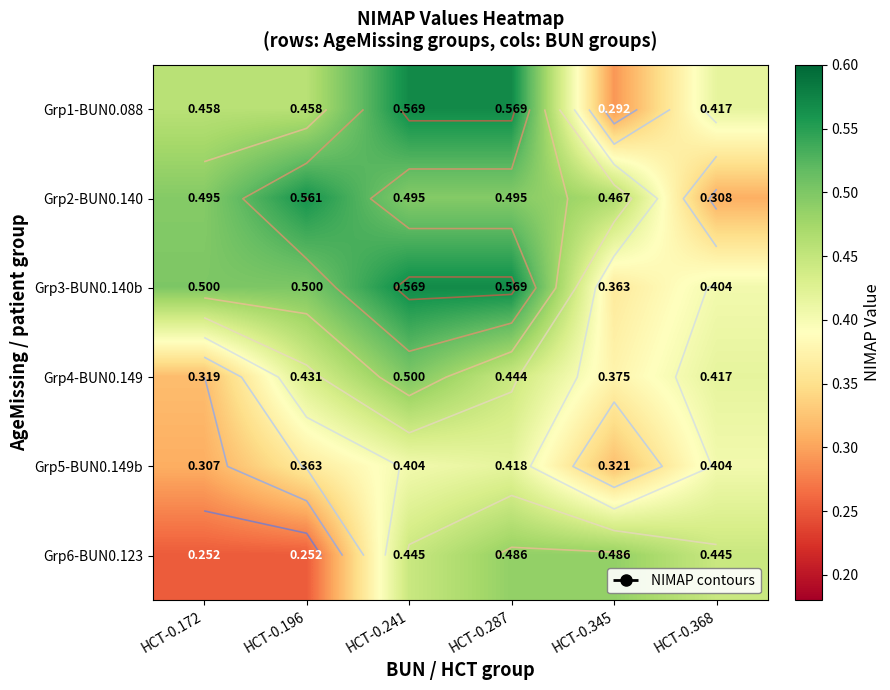

Is it true that Grp6-BUN0.123 equals 0.4 at HCT-0.196?

False